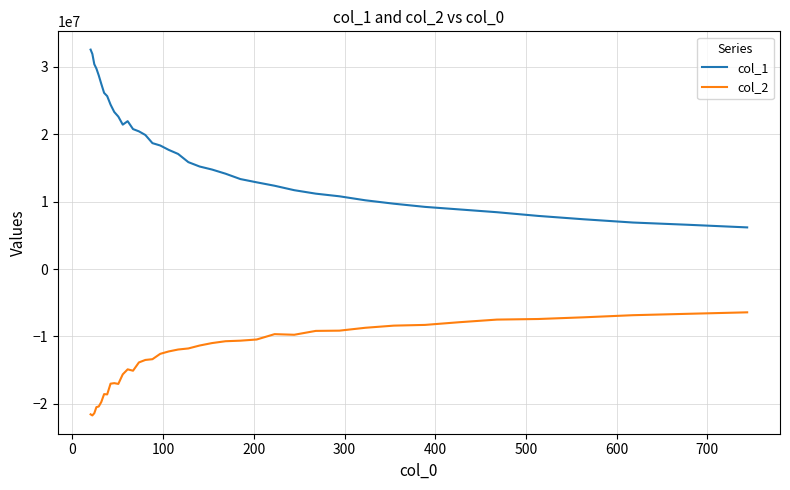

Which series has the widest spread of values?

col_1